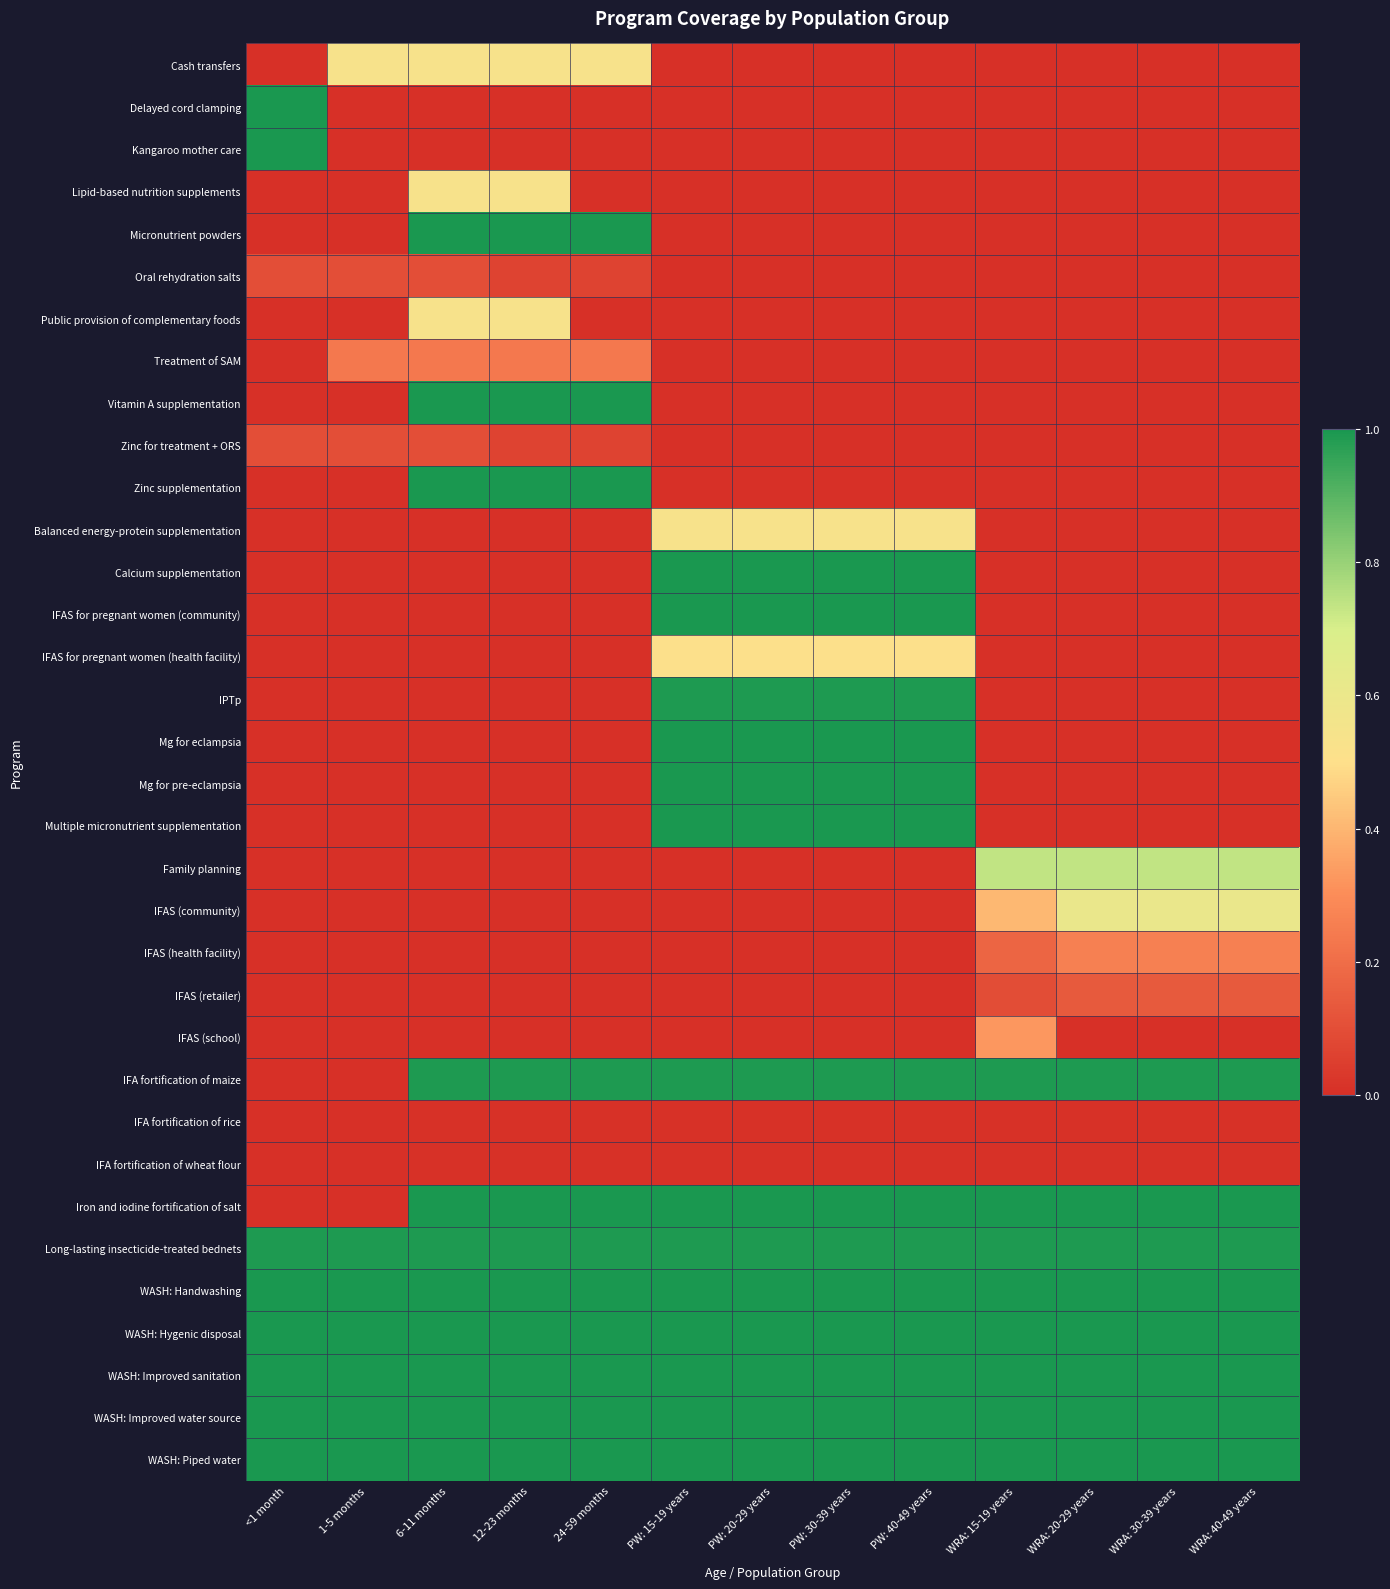

Reading right to left, list all the values displayed in this chart.

Cash transfers: WRA: 40-49 years=0.0	WRA: 30-39 years=0.0	WRA: 20-29 years=0.0	WRA: 15-19 years=0.0	PW: 40-49 years=0.0	PW: 30-39 years=0.0	PW: 20-29 years=0.0	PW: 15-19 years=0.0	24-59 months=0.5	12-23 months=0.5	6-11 months=0.5	1-5 months=0.5	<1 month=0.0
Delayed cord clamping: WRA: 40-49 years=0.0	WRA: 30-39 years=0.0	WRA: 20-29 years=0.0	WRA: 15-19 years=0.0	PW: 40-49 years=0.0	PW: 30-39 years=0.0	PW: 20-29 years=0.0	PW: 15-19 years=0.0	24-59 months=0.0	12-23 months=0.0	6-11 months=0.0	1-5 months=0.0	<1 month=1.0
Kangaroo mother care: WRA: 40-49 years=0.0	WRA: 30-39 years=0.0	WRA: 20-29 years=0.0	WRA: 15-19 years=0.0	PW: 40-49 years=0.0	PW: 30-39 years=0.0	PW: 20-29 years=0.0	PW: 15-19 years=0.0	24-59 months=0.0	12-23 months=0.0	6-11 months=0.0	1-5 months=0.0	<1 month=1.0
Lipid-based nutrition supplements: WRA: 40-49 years=0.0	WRA: 30-39 years=0.0	WRA: 20-29 years=0.0	WRA: 15-19 years=0.0	PW: 40-49 years=0.0	PW: 30-39 years=0.0	PW: 20-29 years=0.0	PW: 15-19 years=0.0	24-59 months=0.0	12-23 months=0.5	6-11 months=0.5	1-5 months=0.0	<1 month=0.0
Micronutrient powders: WRA: 40-49 years=0.0	WRA: 30-39 years=0.0	WRA: 20-29 years=0.0	WRA: 15-19 years=0.0	PW: 40-49 years=0.0	PW: 30-39 years=0.0	PW: 20-29 years=0.0	PW: 15-19 years=0.0	24-59 months=1.0	12-23 months=1.0	6-11 months=1.0	1-5 months=0.0	<1 month=0.0
Oral rehydration salts: WRA: 40-49 years=0.0	WRA: 30-39 years=0.0	WRA: 20-29 years=0.0	WRA: 15-19 years=0.0	PW: 40-49 years=0.0	PW: 30-39 years=0.0	PW: 20-29 years=0.0	PW: 15-19 years=0.0	24-59 months=0.1	12-23 months=0.1	6-11 months=0.1	1-5 months=0.1	<1 month=0.1
Public provision of complementary foods: WRA: 40-49 years=0.0	WRA: 30-39 years=0.0	WRA: 20-29 years=0.0	WRA: 15-19 years=0.0	PW: 40-49 years=0.0	PW: 30-39 years=0.0	PW: 20-29 years=0.0	PW: 15-19 years=0.0	24-59 months=0.0	12-23 months=0.5	6-11 months=0.5	1-5 months=0.0	<1 month=0.0
Treatment of SAM: WRA: 40-49 years=0.0	WRA: 30-39 years=0.0	WRA: 20-29 years=0.0	WRA: 15-19 years=0.0	PW: 40-49 years=0.0	PW: 30-39 years=0.0	PW: 20-29 years=0.0	PW: 15-19 years=0.0	24-59 months=0.2	12-23 months=0.2	6-11 months=0.2	1-5 months=0.2	<1 month=0.0
Vitamin A supplementation: WRA: 40-49 years=0.0	WRA: 30-39 years=0.0	WRA: 20-29 years=0.0	WRA: 15-19 years=0.0	PW: 40-49 years=0.0	PW: 30-39 years=0.0	PW: 20-29 years=0.0	PW: 15-19 years=0.0	24-59 months=1.0	12-23 months=1.0	6-11 months=1.0	1-5 months=0.0	<1 month=0.0
Zinc for treatment + ORS: WRA: 40-49 years=0.0	WRA: 30-39 years=0.0	WRA: 20-29 years=0.0	WRA: 15-19 years=0.0	PW: 40-49 years=0.0	PW: 30-39 years=0.0	PW: 20-29 years=0.0	PW: 15-19 years=0.0	24-59 months=0.1	12-23 months=0.1	6-11 months=0.1	1-5 months=0.1	<1 month=0.1
Zinc supplementation: WRA: 40-49 years=0.0	WRA: 30-39 years=0.0	WRA: 20-29 years=0.0	WRA: 15-19 years=0.0	PW: 40-49 years=0.0	PW: 30-39 years=0.0	PW: 20-29 years=0.0	PW: 15-19 years=0.0	24-59 months=1.0	12-23 months=1.0	6-11 months=1.0	1-5 months=0.0	<1 month=0.0
Balanced energy-protein supplementation: WRA: 40-49 years=0.0	WRA: 30-39 years=0.0	WRA: 20-29 years=0.0	WRA: 15-19 years=0.0	PW: 40-49 years=0.5	PW: 30-39 years=0.5	PW: 20-29 years=0.5	PW: 15-19 years=0.5	24-59 months=0.0	12-23 months=0.0	6-11 months=0.0	1-5 months=0.0	<1 month=0.0
Calcium supplementation: WRA: 40-49 years=0.0	WRA: 30-39 years=0.0	WRA: 20-29 years=0.0	WRA: 15-19 years=0.0	PW: 40-49 years=1.0	PW: 30-39 years=1.0	PW: 20-29 years=1.0	PW: 15-19 years=1.0	24-59 months=0.0	12-23 months=0.0	6-11 months=0.0	1-5 months=0.0	<1 month=0.0
IFAS for pregnant women (community): WRA: 40-49 years=0.0	WRA: 30-39 years=0.0	WRA: 20-29 years=0.0	WRA: 15-19 years=0.0	PW: 40-49 years=1.0	PW: 30-39 years=1.0	PW: 20-29 years=1.0	PW: 15-19 years=1.0	24-59 months=0.0	12-23 months=0.0	6-11 months=0.0	1-5 months=0.0	<1 month=0.0
IFAS for pregnant women (health facility): WRA: 40-49 years=0.0	WRA: 30-39 years=0.0	WRA: 20-29 years=0.0	WRA: 15-19 years=0.0	PW: 40-49 years=0.5	PW: 30-39 years=0.5	PW: 20-29 years=0.5	PW: 15-19 years=0.5	24-59 months=0.0	12-23 months=0.0	6-11 months=0.0	1-5 months=0.0	<1 month=0.0
IPTp: WRA: 40-49 years=0.0	WRA: 30-39 years=0.0	WRA: 20-29 years=0.0	WRA: 15-19 years=0.0	PW: 40-49 years=1.0	PW: 30-39 years=1.0	PW: 20-29 years=1.0	PW: 15-19 years=1.0	24-59 months=0.0	12-23 months=0.0	6-11 months=0.0	1-5 months=0.0	<1 month=0.0
Mg for eclampsia: WRA: 40-49 years=0.0	WRA: 30-39 years=0.0	WRA: 20-29 years=0.0	WRA: 15-19 years=0.0	PW: 40-49 years=1.0	PW: 30-39 years=1.0	PW: 20-29 years=1.0	PW: 15-19 years=1.0	24-59 months=0.0	12-23 months=0.0	6-11 months=0.0	1-5 months=0.0	<1 month=0.0
Mg for pre-eclampsia: WRA: 40-49 years=0.0	WRA: 30-39 years=0.0	WRA: 20-29 years=0.0	WRA: 15-19 years=0.0	PW: 40-49 years=1.0	PW: 30-39 years=1.0	PW: 20-29 years=1.0	PW: 15-19 years=1.0	24-59 months=0.0	12-23 months=0.0	6-11 months=0.0	1-5 months=0.0	<1 month=0.0
Multiple micronutrient supplementation: WRA: 40-49 years=0.0	WRA: 30-39 years=0.0	WRA: 20-29 years=0.0	WRA: 15-19 years=0.0	PW: 40-49 years=1.0	PW: 30-39 years=1.0	PW: 20-29 years=1.0	PW: 15-19 years=1.0	24-59 months=0.0	12-23 months=0.0	6-11 months=0.0	1-5 months=0.0	<1 month=0.0
Family planning: WRA: 40-49 years=0.7	WRA: 30-39 years=0.7	WRA: 20-29 years=0.7	WRA: 15-19 years=0.7	PW: 40-49 years=0.0	PW: 30-39 years=0.0	PW: 20-29 years=0.0	PW: 15-19 years=0.0	24-59 months=0.0	12-23 months=0.0	6-11 months=0.0	1-5 months=0.0	<1 month=0.0
IFAS (community): WRA: 40-49 years=0.6	WRA: 30-39 years=0.6	WRA: 20-29 years=0.6	WRA: 15-19 years=0.4	PW: 40-49 years=0.0	PW: 30-39 years=0.0	PW: 20-29 years=0.0	PW: 15-19 years=0.0	24-59 months=0.0	12-23 months=0.0	6-11 months=0.0	1-5 months=0.0	<1 month=0.0
IFAS (health facility): WRA: 40-49 years=0.3	WRA: 30-39 years=0.3	WRA: 20-29 years=0.3	WRA: 15-19 years=0.2	PW: 40-49 years=0.0	PW: 30-39 years=0.0	PW: 20-29 years=0.0	PW: 15-19 years=0.0	24-59 months=0.0	12-23 months=0.0	6-11 months=0.0	1-5 months=0.0	<1 month=0.0
IFAS (retailer): WRA: 40-49 years=0.1	WRA: 30-39 years=0.1	WRA: 20-29 years=0.1	WRA: 15-19 years=0.1	PW: 40-49 years=0.0	PW: 30-39 years=0.0	PW: 20-29 years=0.0	PW: 15-19 years=0.0	24-59 months=0.0	12-23 months=0.0	6-11 months=0.0	1-5 months=0.0	<1 month=0.0
IFAS (school): WRA: 40-49 years=0.0	WRA: 30-39 years=0.0	WRA: 20-29 years=0.0	WRA: 15-19 years=0.3	PW: 40-49 years=0.0	PW: 30-39 years=0.0	PW: 20-29 years=0.0	PW: 15-19 years=0.0	24-59 months=0.0	12-23 months=0.0	6-11 months=0.0	1-5 months=0.0	<1 month=0.0
IFA fortification of maize: WRA: 40-49 years=1.0	WRA: 30-39 years=1.0	WRA: 20-29 years=1.0	WRA: 15-19 years=1.0	PW: 40-49 years=1.0	PW: 30-39 years=1.0	PW: 20-29 years=1.0	PW: 15-19 years=1.0	24-59 months=1.0	12-23 months=1.0	6-11 months=1.0	1-5 months=0.0	<1 month=0.0
IFA fortification of rice: WRA: 40-49 years=0.0	WRA: 30-39 years=0.0	WRA: 20-29 years=0.0	WRA: 15-19 years=0.0	PW: 40-49 years=0.0	PW: 30-39 years=0.0	PW: 20-29 years=0.0	PW: 15-19 years=0.0	24-59 months=0.0	12-23 months=0.0	6-11 months=0.0	1-5 months=0.0	<1 month=0.0
IFA fortification of wheat flour: WRA: 40-49 years=0.0	WRA: 30-39 years=0.0	WRA: 20-29 years=0.0	WRA: 15-19 years=0.0	PW: 40-49 years=0.0	PW: 30-39 years=0.0	PW: 20-29 years=0.0	PW: 15-19 years=0.0	24-59 months=0.0	12-23 months=0.0	6-11 months=0.0	1-5 months=0.0	<1 month=0.0
Iron and iodine fortification of salt: WRA: 40-49 years=1.0	WRA: 30-39 years=1.0	WRA: 20-29 years=1.0	WRA: 15-19 years=1.0	PW: 40-49 years=1.0	PW: 30-39 years=1.0	PW: 20-29 years=1.0	PW: 15-19 years=1.0	24-59 months=1.0	12-23 months=1.0	6-11 months=1.0	1-5 months=0.0	<1 month=0.0
Long-lasting insecticide-treated bednets: WRA: 40-49 years=1.0	WRA: 30-39 years=1.0	WRA: 20-29 years=1.0	WRA: 15-19 years=1.0	PW: 40-49 years=1.0	PW: 30-39 years=1.0	PW: 20-29 years=1.0	PW: 15-19 years=1.0	24-59 months=1.0	12-23 months=1.0	6-11 months=1.0	1-5 months=1.0	<1 month=1.0
WASH: Handwashing: WRA: 40-49 years=1.0	WRA: 30-39 years=1.0	WRA: 20-29 years=1.0	WRA: 15-19 years=1.0	PW: 40-49 years=1.0	PW: 30-39 years=1.0	PW: 20-29 years=1.0	PW: 15-19 years=1.0	24-59 months=1.0	12-23 months=1.0	6-11 months=1.0	1-5 months=1.0	<1 month=1.0
WASH: Hygenic disposal: WRA: 40-49 years=1.0	WRA: 30-39 years=1.0	WRA: 20-29 years=1.0	WRA: 15-19 years=1.0	PW: 40-49 years=1.0	PW: 30-39 years=1.0	PW: 20-29 years=1.0	PW: 15-19 years=1.0	24-59 months=1.0	12-23 months=1.0	6-11 months=1.0	1-5 months=1.0	<1 month=1.0
WASH: Improved sanitation: WRA: 40-49 years=1.0	WRA: 30-39 years=1.0	WRA: 20-29 years=1.0	WRA: 15-19 years=1.0	PW: 40-49 years=1.0	PW: 30-39 years=1.0	PW: 20-29 years=1.0	PW: 15-19 years=1.0	24-59 months=1.0	12-23 months=1.0	6-11 months=1.0	1-5 months=1.0	<1 month=1.0
WASH: Improved water source: WRA: 40-49 years=1.0	WRA: 30-39 years=1.0	WRA: 20-29 years=1.0	WRA: 15-19 years=1.0	PW: 40-49 years=1.0	PW: 30-39 years=1.0	PW: 20-29 years=1.0	PW: 15-19 years=1.0	24-59 months=1.0	12-23 months=1.0	6-11 months=1.0	1-5 months=1.0	<1 month=1.0
WASH: Piped water: WRA: 40-49 years=1.0	WRA: 30-39 years=1.0	WRA: 20-29 years=1.0	WRA: 15-19 years=1.0	PW: 40-49 years=1.0	PW: 30-39 years=1.0	PW: 20-29 years=1.0	PW: 15-19 years=1.0	24-59 months=1.0	12-23 months=1.0	6-11 months=1.0	1-5 months=1.0	<1 month=1.0